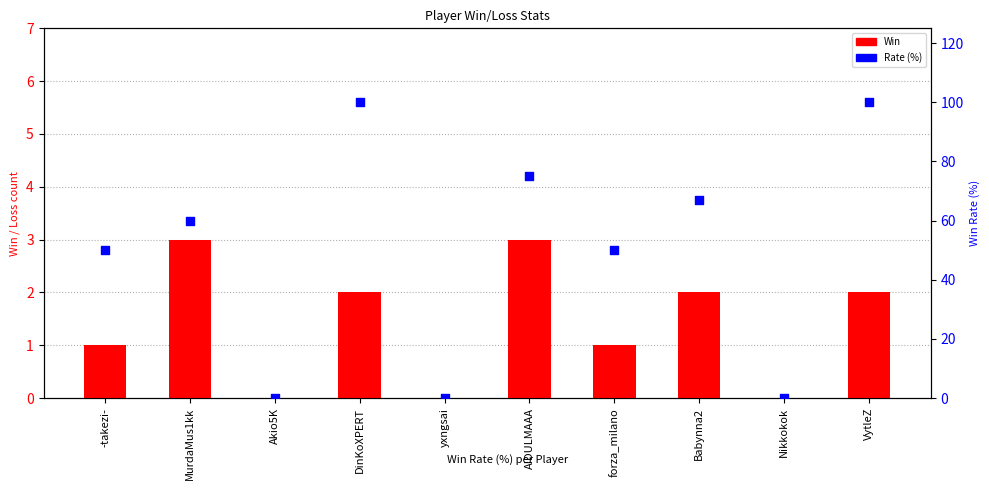

What is the total value across all series at DinKoXPERT?

102